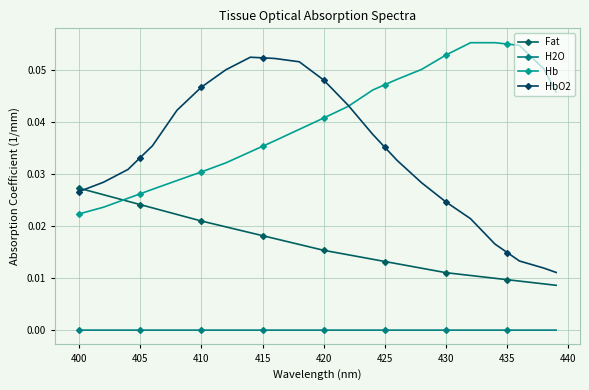

Which series ends up on top after the final intersection of Fat and HbO2?

HbO2